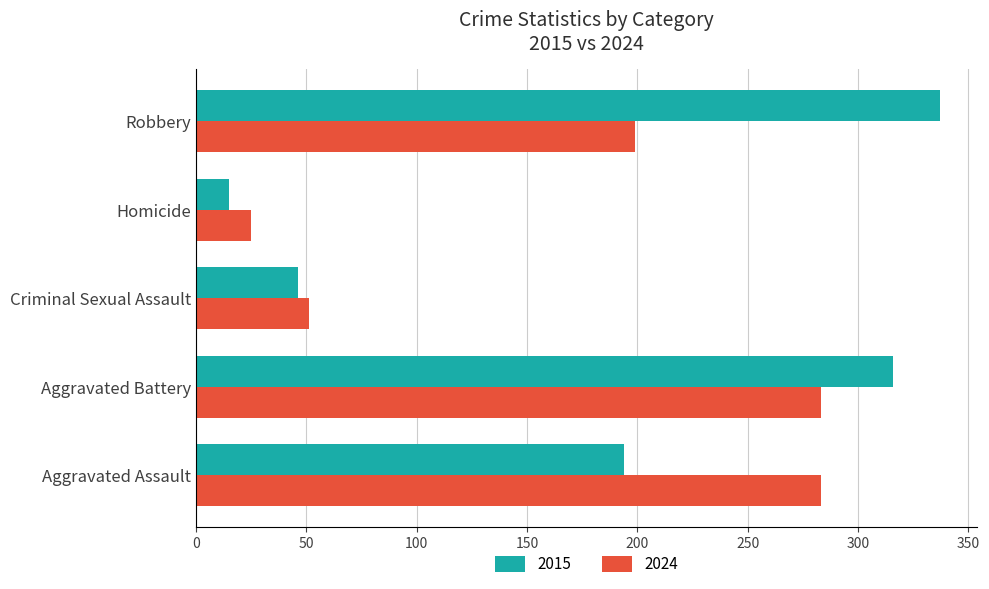

Which category has the lowest value in the 2015 series?

Homicide